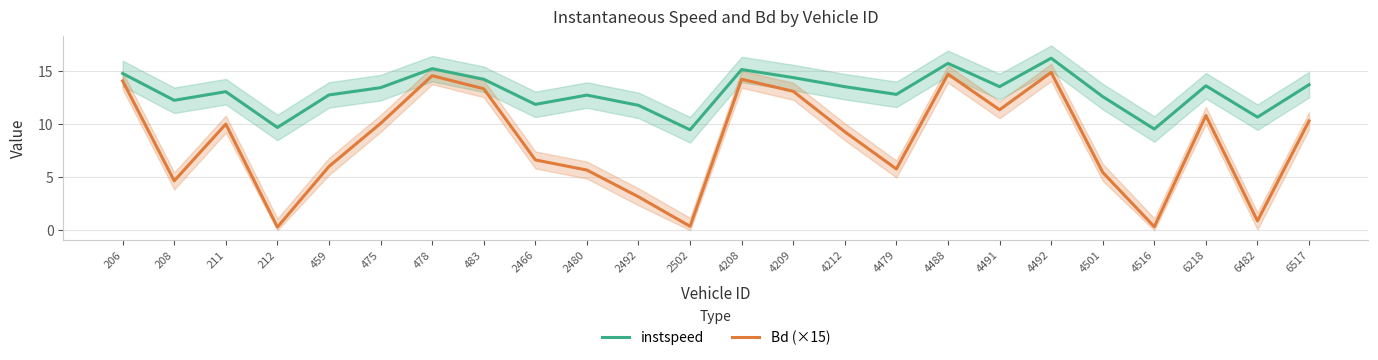

What is the difference between the highest and lowest values at 483?

0.9